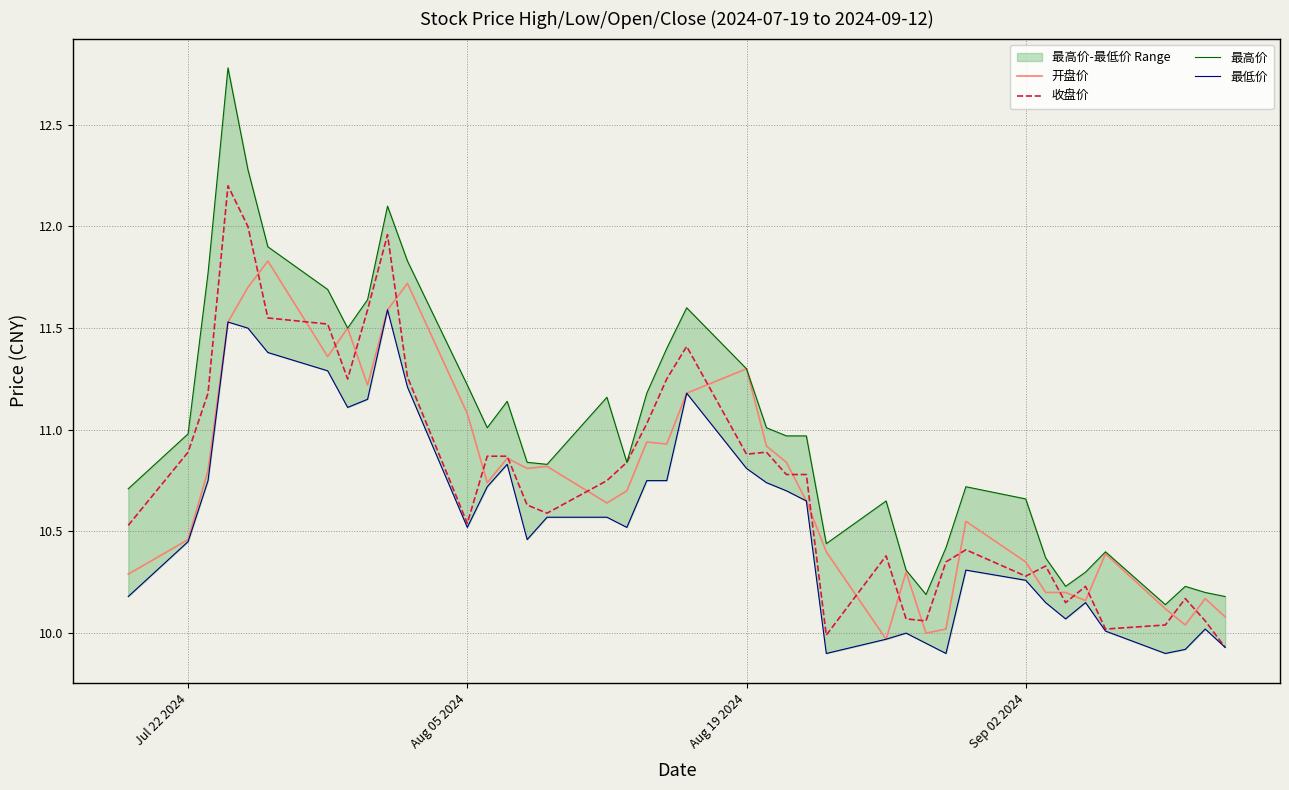

True or false: 最低价 and 开盘价 cross at least once.

False